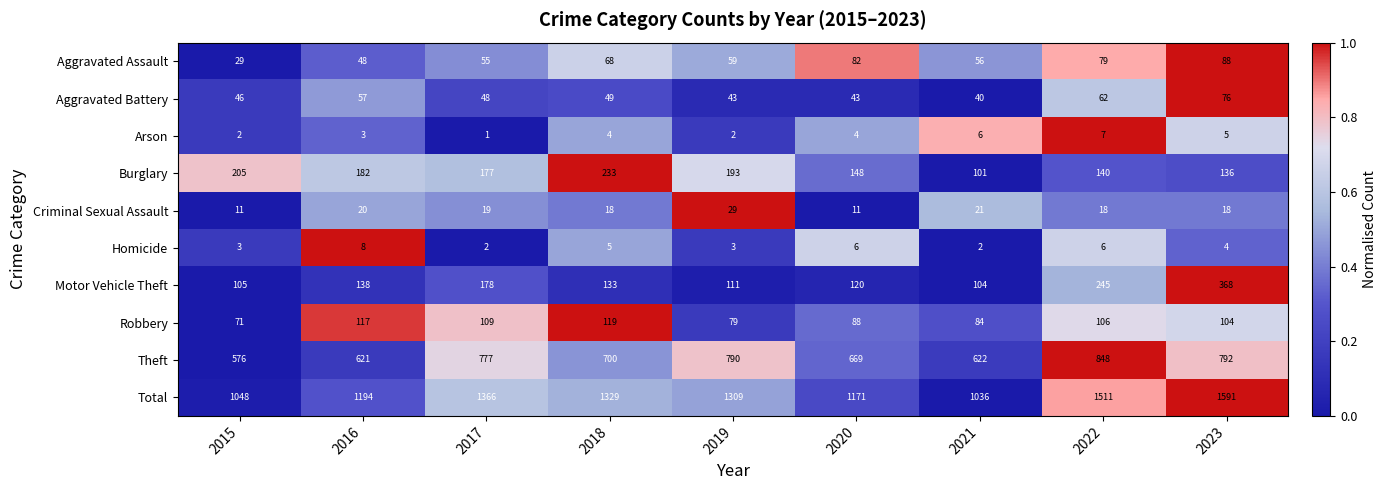

What is the total value across all series at 2017?

2732